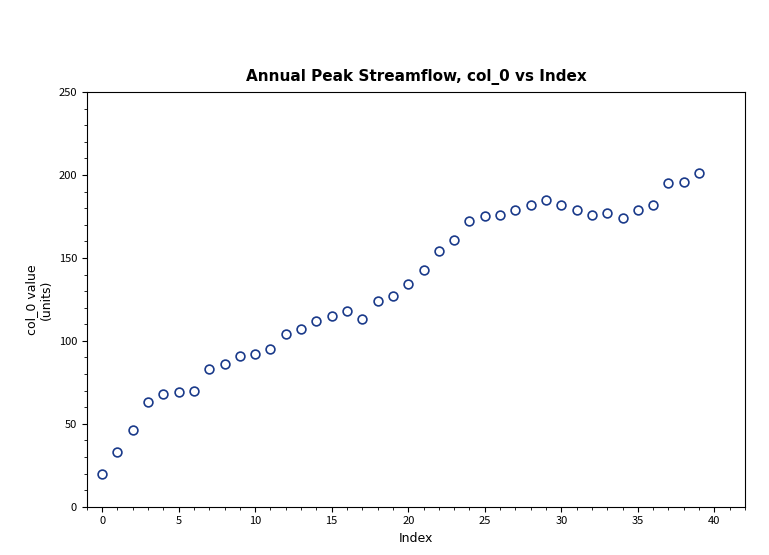

What is the range of Y values (max minus min)?

181